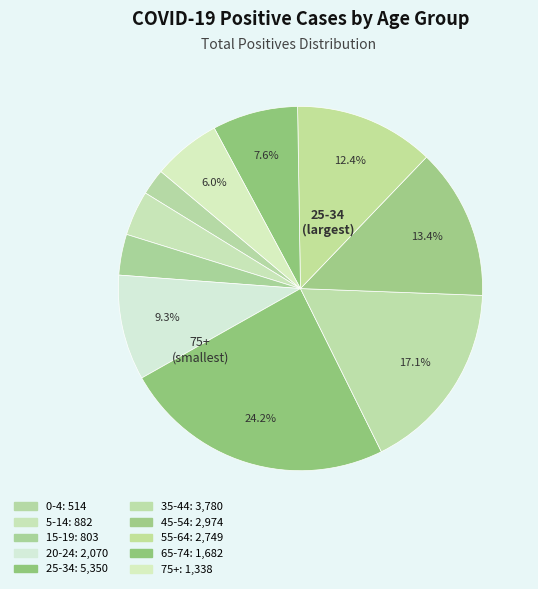

Which slice is the smallest?

0-4